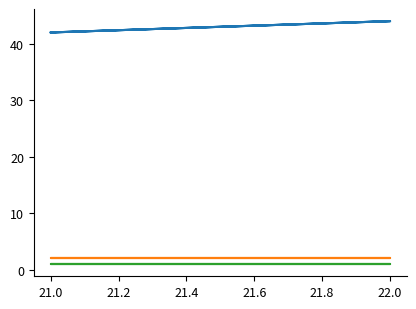

What is the lowest value of the Q-value series?

2